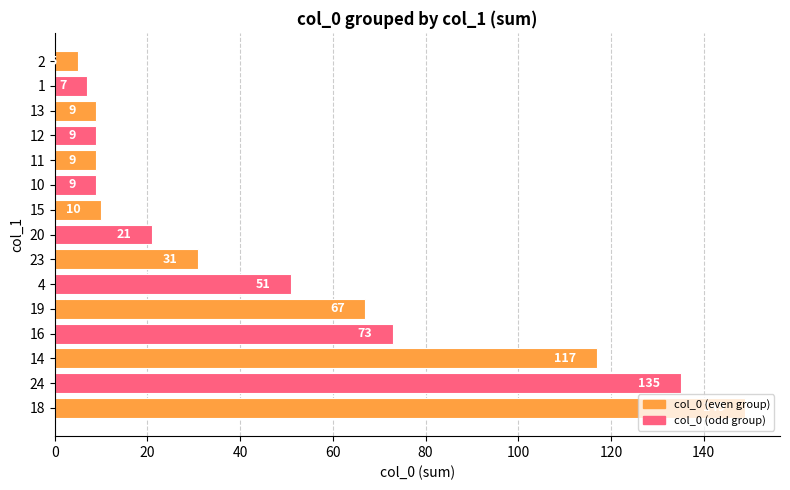

What is the change in value from 20 to 12?

-12